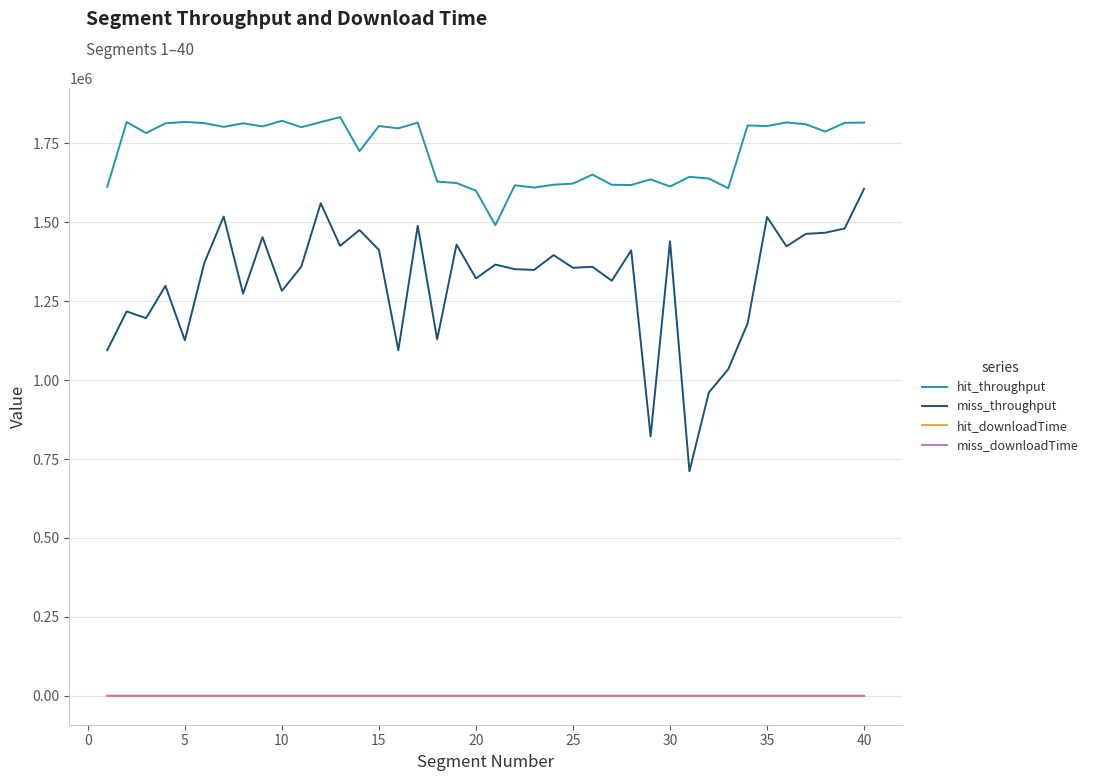

True or false: hit_downloadTime and miss_throughput cross at least once.

False